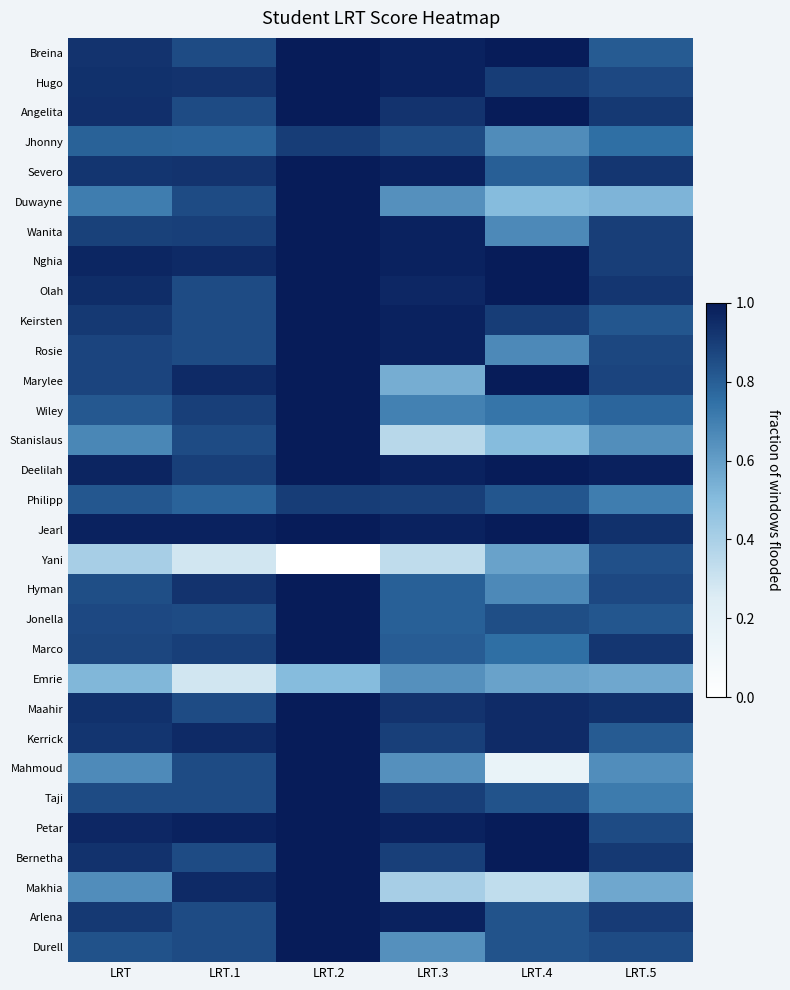

Reading left to right, transcribe all the data shown in this chart.

Breina: LRT=0.9	LRT.1=0.9	LRT.2=1.0	LRT.3=1.0	LRT.4=1.0	LRT.5=0.8
Hugo: LRT=0.9	LRT.1=0.9	LRT.2=1.0	LRT.3=1.0	LRT.4=0.9	LRT.5=0.9
Angelita: LRT=0.9	LRT.1=0.9	LRT.2=1.0	LRT.3=0.9	LRT.4=1.0	LRT.5=0.9
Jhonny: LRT=0.8	LRT.1=0.8	LRT.2=0.9	LRT.3=0.9	LRT.4=0.7	LRT.5=0.8
Severo: LRT=0.9	LRT.1=0.9	LRT.2=1.0	LRT.3=1.0	LRT.4=0.8	LRT.5=0.9
Duwayne: LRT=0.7	LRT.1=0.9	LRT.2=1.0	LRT.3=0.6	LRT.4=0.5	LRT.5=0.5
Wanita: LRT=0.9	LRT.1=0.9	LRT.2=1.0	LRT.3=1.0	LRT.4=0.7	LRT.5=0.9
Nghia: LRT=1.0	LRT.1=1.0	LRT.2=1.0	LRT.3=1.0	LRT.4=1.0	LRT.5=0.9
Olah: LRT=0.9	LRT.1=0.9	LRT.2=1.0	LRT.3=1.0	LRT.4=1.0	LRT.5=0.9
Keirsten: LRT=0.9	LRT.1=0.9	LRT.2=1.0	LRT.3=1.0	LRT.4=0.9	LRT.5=0.8
Rosie: LRT=0.9	LRT.1=0.9	LRT.2=1.0	LRT.3=1.0	LRT.4=0.7	LRT.5=0.9
Marylee: LRT=0.9	LRT.1=1.0	LRT.2=1.0	LRT.3=0.6	LRT.4=1.0	LRT.5=0.9
Wiley: LRT=0.8	LRT.1=0.9	LRT.2=1.0	LRT.3=0.7	LRT.4=0.7	LRT.5=0.8
Stanislaus: LRT=0.7	LRT.1=0.9	LRT.2=1.0	LRT.3=0.4	LRT.4=0.5	LRT.5=0.7
Deelilah: LRT=1.0	LRT.1=0.9	LRT.2=1.0	LRT.3=1.0	LRT.4=1.0	LRT.5=1.0
Philipp: LRT=0.8	LRT.1=0.8	LRT.2=0.9	LRT.3=0.9	LRT.4=0.8	LRT.5=0.7
Jearl: LRT=1.0	LRT.1=1.0	LRT.2=1.0	LRT.3=1.0	LRT.4=1.0	LRT.5=0.9
Yani: LRT=0.4	LRT.1=0.3	LRT.2=0.0	LRT.3=0.3	LRT.4=0.6	LRT.5=0.8
Hyman: LRT=0.9	LRT.1=0.9	LRT.2=1.0	LRT.3=0.8	LRT.4=0.7	LRT.5=0.9
Jonella: LRT=0.9	LRT.1=0.9	LRT.2=1.0	LRT.3=0.8	LRT.4=0.8	LRT.5=0.8
Marco: LRT=0.9	LRT.1=0.9	LRT.2=1.0	LRT.3=0.8	LRT.4=0.8	LRT.5=0.9
Emrie: LRT=0.5	LRT.1=0.3	LRT.2=0.5	LRT.3=0.6	LRT.4=0.6	LRT.5=0.6
Maahir: LRT=0.9	LRT.1=0.9	LRT.2=1.0	LRT.3=0.9	LRT.4=0.9	LRT.5=0.9
Kerrick: LRT=0.9	LRT.1=1.0	LRT.2=1.0	LRT.3=0.9	LRT.4=0.9	LRT.5=0.8
Mahmoud: LRT=0.7	LRT.1=0.9	LRT.2=1.0	LRT.3=0.6	LRT.4=0.2	LRT.5=0.7
Taji: LRT=0.9	LRT.1=0.9	LRT.2=1.0	LRT.3=0.9	LRT.4=0.8	LRT.5=0.7
Petar: LRT=1.0	LRT.1=1.0	LRT.2=1.0	LRT.3=1.0	LRT.4=1.0	LRT.5=0.9
Bernetha: LRT=0.9	LRT.1=0.9	LRT.2=1.0	LRT.3=0.9	LRT.4=1.0	LRT.5=0.9
Makhia: LRT=0.7	LRT.1=1.0	LRT.2=1.0	LRT.3=0.4	LRT.4=0.3	LRT.5=0.6
Arlena: LRT=0.9	LRT.1=0.9	LRT.2=1.0	LRT.3=1.0	LRT.4=0.8	LRT.5=0.9
Durell: LRT=0.8	LRT.1=0.9	LRT.2=1.0	LRT.3=0.6	LRT.4=0.8	LRT.5=0.9